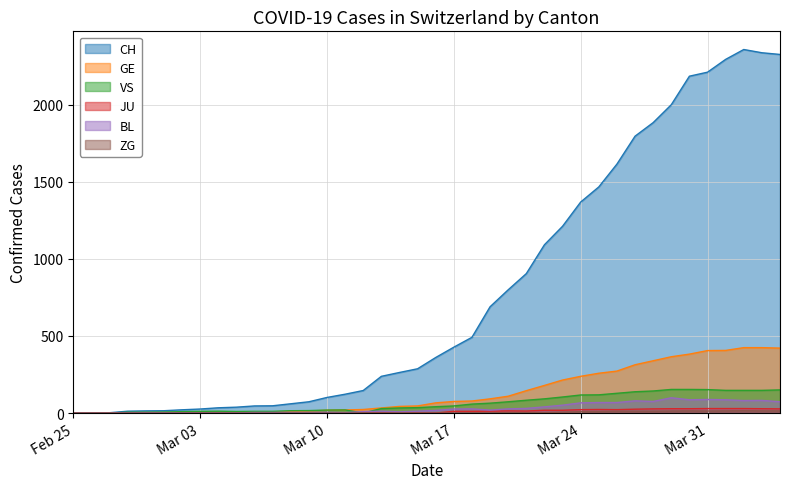

The value of JU at 2020-03-12 is 0. True or false?

True